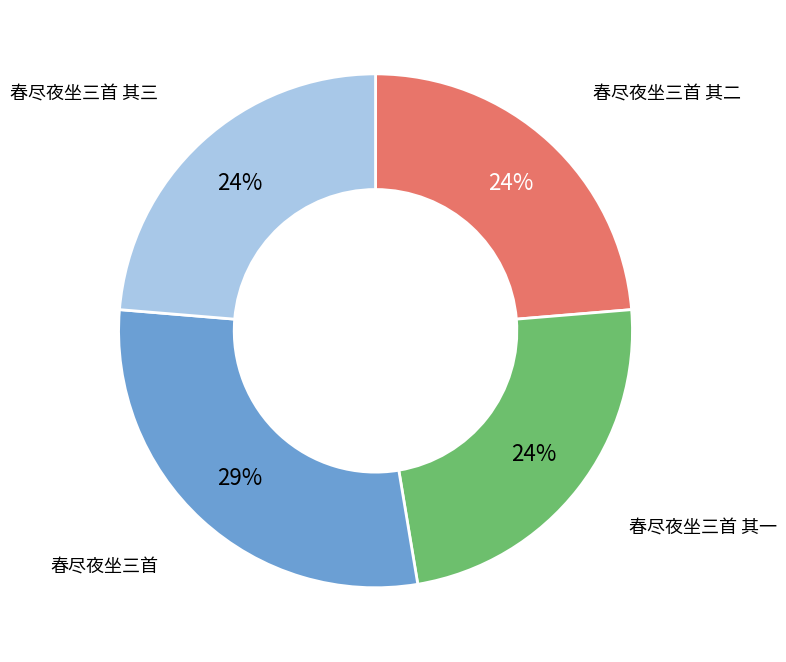

Which slice is the largest?

春尽夜坐三首